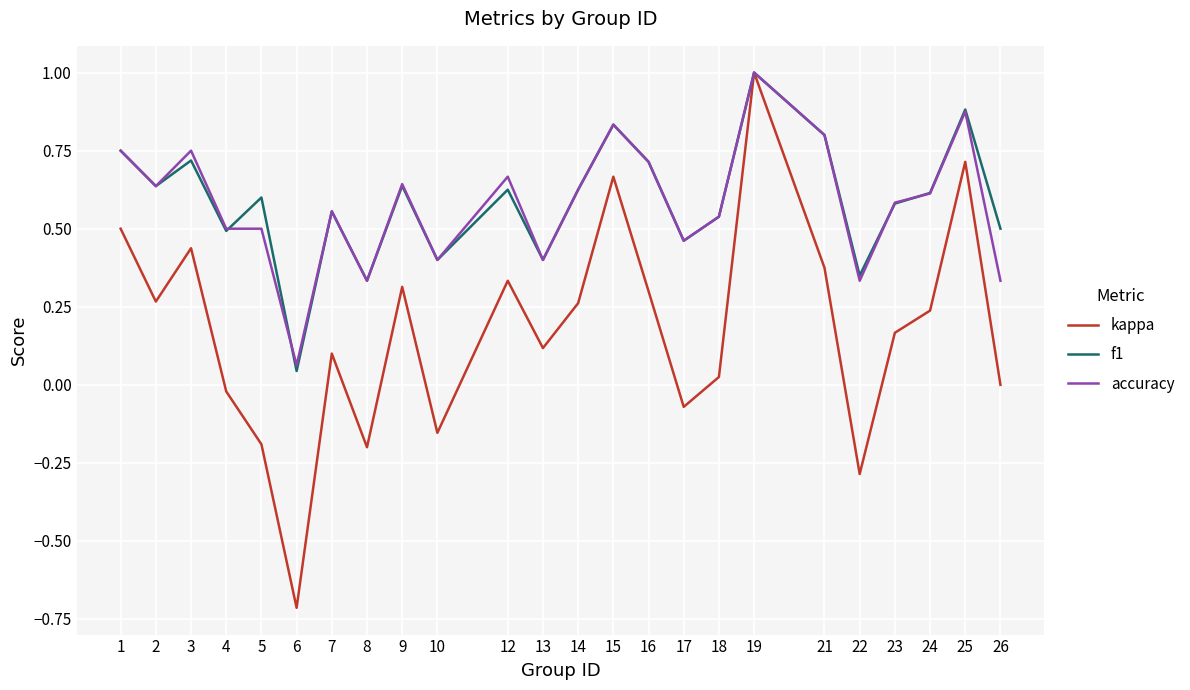

Does the chart have visible grid lines?

Yes